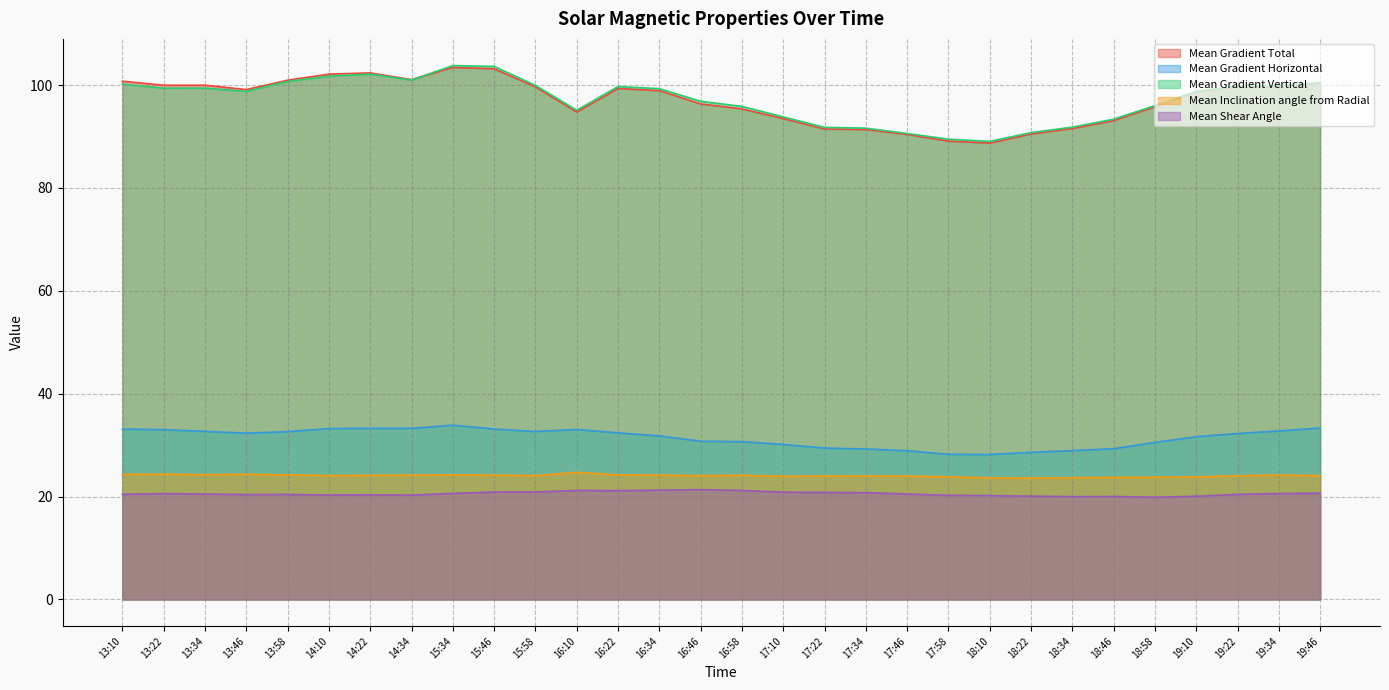

Reading left to right, extract all data points from this chart.

Mean Gradient Total: 13:10=100.8	13:22=100.0	13:34=100.0	13:46=99.1	13:58=101.0	14:10=102.1	14:22=102.4	14:34=101.1	15:34=103.4	15:46=103.2	15:58=99.7	16:10=94.8	16:22=99.3	16:34=98.9	16:46=96.3	16:58=95.4	17:10=93.5	17:22=91.5	17:34=91.4	17:46=90.4	17:58=89.1	18:10=88.7	18:22=90.5	18:34=91.6	18:46=93.1	18:58=95.8	19:10=98.7	19:22=99.7	19:34=99.7	19:46=100.4
Mean Gradient Horizontal: 13:10=33.1	13:22=33.0	13:34=32.7	13:46=32.3	13:58=32.6	14:10=33.2	14:22=33.3	14:34=33.3	15:34=33.9	15:46=33.1	15:58=32.7	16:10=33.0	16:22=32.4	16:34=31.8	16:46=30.8	16:58=30.7	17:10=30.1	17:22=29.4	17:34=29.3	17:46=28.9	17:58=28.2	18:10=28.2	18:22=28.6	18:34=28.9	18:46=29.3	18:58=30.5	19:10=31.6	19:22=32.3	19:34=32.8	19:46=33.3
Mean Gradient Vertical: 13:10=100.2	13:22=99.4	13:34=99.4	13:46=98.8	13:58=100.7	14:10=101.8	14:22=102.1	14:34=101.0	15:34=103.8	15:46=103.6	15:58=99.9	16:10=95.1	16:22=99.7	16:34=99.3	16:46=96.8	16:58=95.9	17:10=93.8	17:22=91.8	17:34=91.6	17:46=90.6	17:58=89.5	18:10=89.1	18:22=90.8	18:34=91.8	18:46=93.4	18:58=96.0	19:10=98.8	19:22=99.8	19:34=99.8	19:46=100.5
Mean Inclination angle from Radial: 13:10=24.3	13:22=24.4	13:34=24.3	13:46=24.3	13:58=24.2	14:10=24.1	14:22=24.1	14:34=24.2	15:34=24.2	15:46=24.2	15:58=24.1	16:10=24.7	16:22=24.2	16:34=24.2	16:46=24.1	16:58=24.1	17:10=23.9	17:22=24.0	17:34=24.0	17:46=24.0	17:58=23.8	18:10=23.6	18:22=23.6	18:34=23.7	18:46=23.7	18:58=23.8	19:10=23.8	19:22=24.1	19:34=24.2	19:46=24.1
Mean Shear Angle: 13:10=20.4	13:22=20.6	13:34=20.5	13:46=20.4	13:58=20.4	14:10=20.3	14:22=20.3	14:34=20.3	15:34=20.6	15:46=20.9	15:58=20.9	16:10=21.2	16:22=21.2	16:34=21.3	16:46=21.4	16:58=21.2	17:10=20.9	17:22=20.8	17:34=20.8	17:46=20.5	17:58=20.2	18:10=20.2	18:22=20.1	18:34=20.0	18:46=20.0	18:58=19.9	19:10=20.1	19:22=20.4	19:34=20.6	19:46=20.7